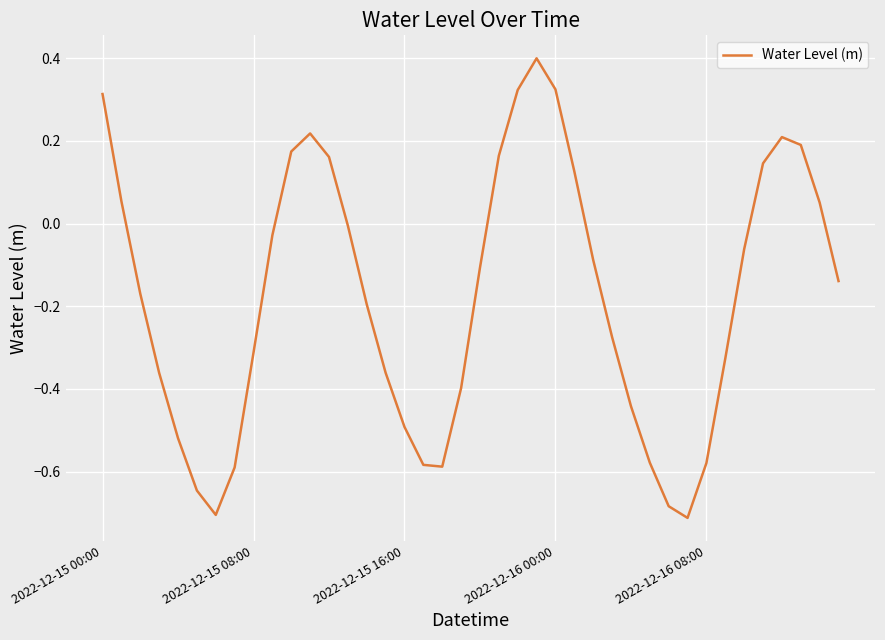

What is the maximum value shown in the chart?

0.4